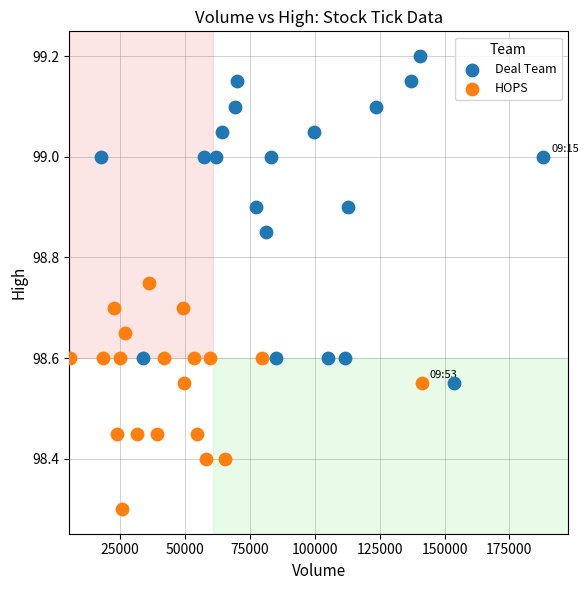

Which series contains the lowest Y value?

HOPS